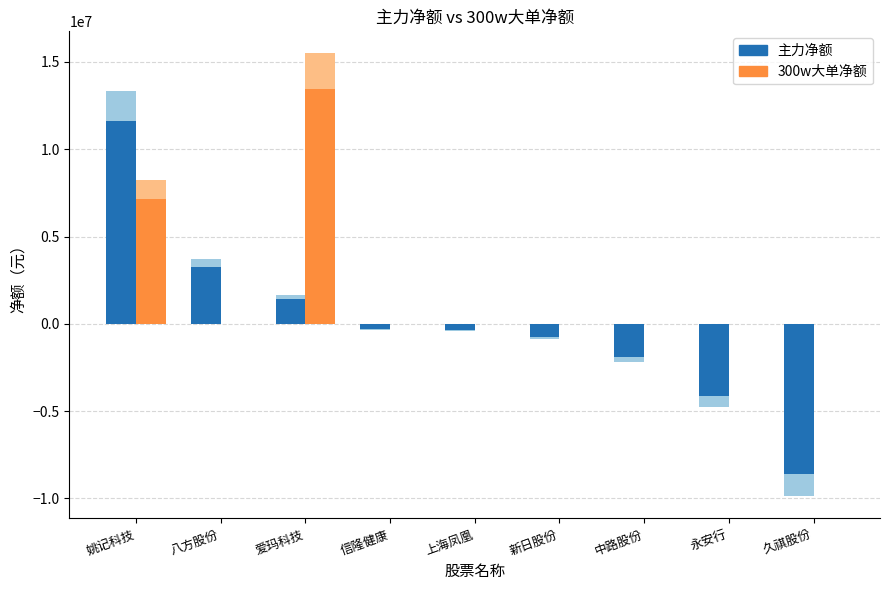

At 中路股份, list the series in order from largest to smallest.

300w大单净额, 主力净额